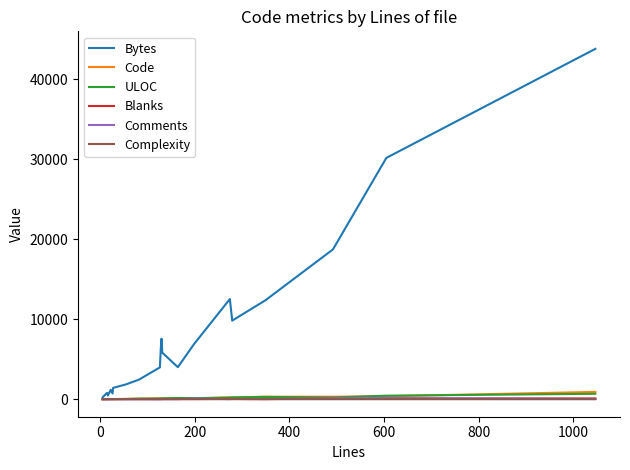

What is the approximate value of Comments at 1000?

14